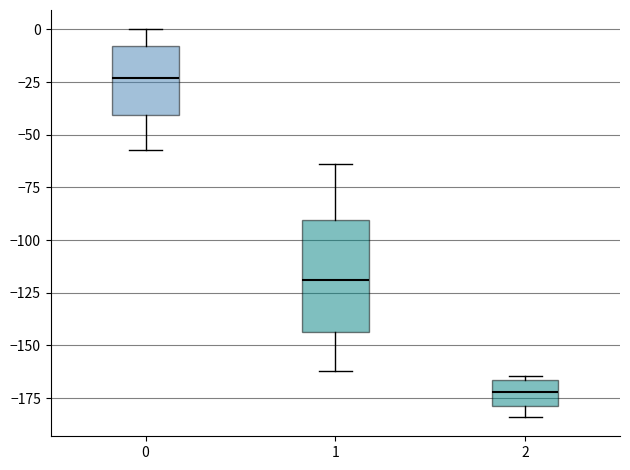

Which box is the tallest, from its lower edge to its upper edge?

1